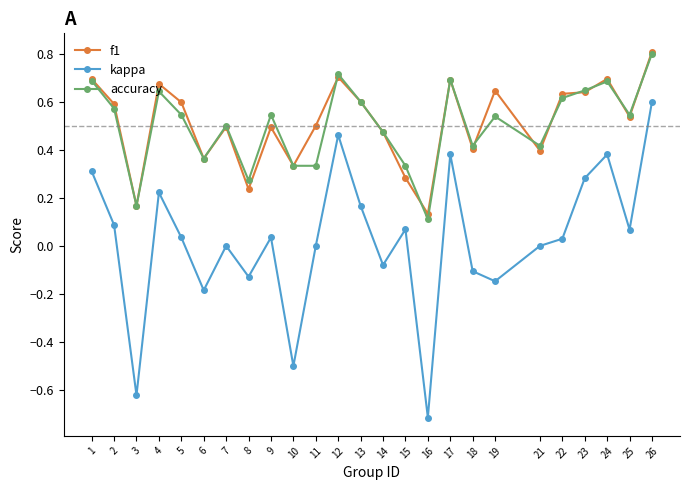

At which label does accuracy reach its minimum?

16